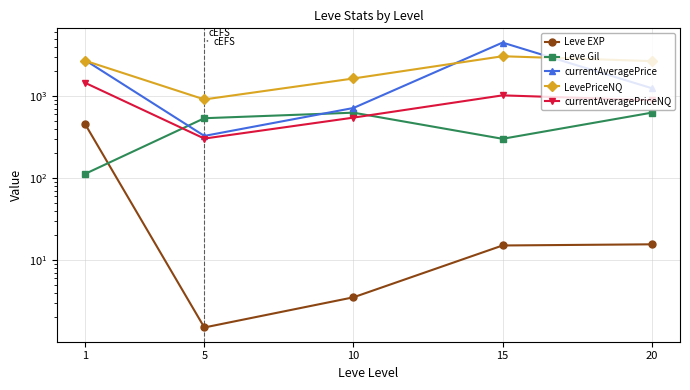

At which category is the sum across all series the highest?

15